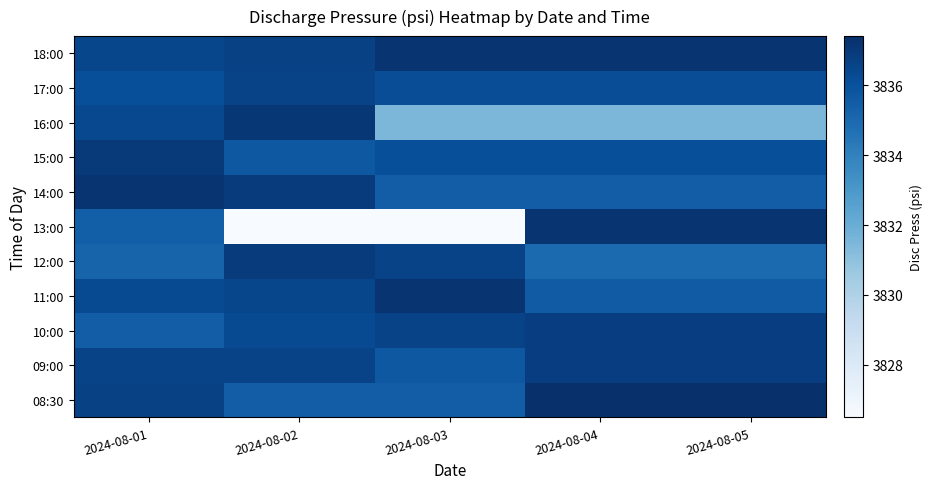

Reading left to right, what are all the values shown in this chart?

08:30: 2024-08-01=3836.7	2024-08-02=3835.5	2024-08-03=3835.5	2024-08-04=3837.4	2024-08-05=3837.4
09:00: 2024-08-01=3836.6	2024-08-02=3836.6	2024-08-03=3835.7	2024-08-04=3836.8	2024-08-05=3836.8
10:00: 2024-08-01=3835.5	2024-08-02=3836.3	2024-08-03=3836.6	2024-08-04=3836.8	2024-08-05=3836.8
11:00: 2024-08-01=3836.3	2024-08-02=3836.5	2024-08-03=3837.2	2024-08-04=3835.6	2024-08-05=3835.6
12:00: 2024-08-01=3835.2	2024-08-02=3836.9	2024-08-03=3836.6	2024-08-04=3835.0	2024-08-05=3835.0
13:00: 2024-08-01=3835.4	2024-08-02=3826.5	2024-08-03=3826.5	2024-08-04=3837.2	2024-08-05=3837.2
14:00: 2024-08-01=3837.2	2024-08-02=3836.9	2024-08-03=3835.5	2024-08-04=3835.5	2024-08-05=3835.5
15:00: 2024-08-01=3837.0	2024-08-02=3835.7	2024-08-03=3836.1	2024-08-04=3836.1	2024-08-05=3836.1
16:00: 2024-08-01=3836.4	2024-08-02=3837.1	2024-08-03=3831.5	2024-08-04=3831.5	2024-08-05=3831.5
17:00: 2024-08-01=3836.1	2024-08-02=3836.6	2024-08-03=3836.2	2024-08-04=3836.2	2024-08-05=3836.2
18:00: 2024-08-01=3836.5	2024-08-02=3836.7	2024-08-03=3837.2	2024-08-04=3837.2	2024-08-05=3837.2